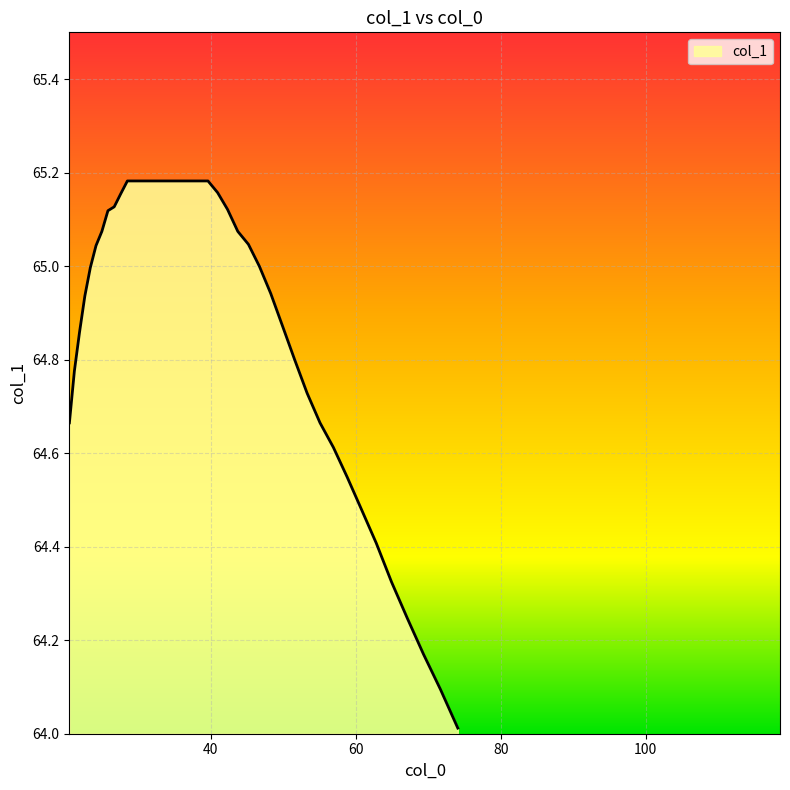

What is the difference between the maximum and minimum values?

1.2